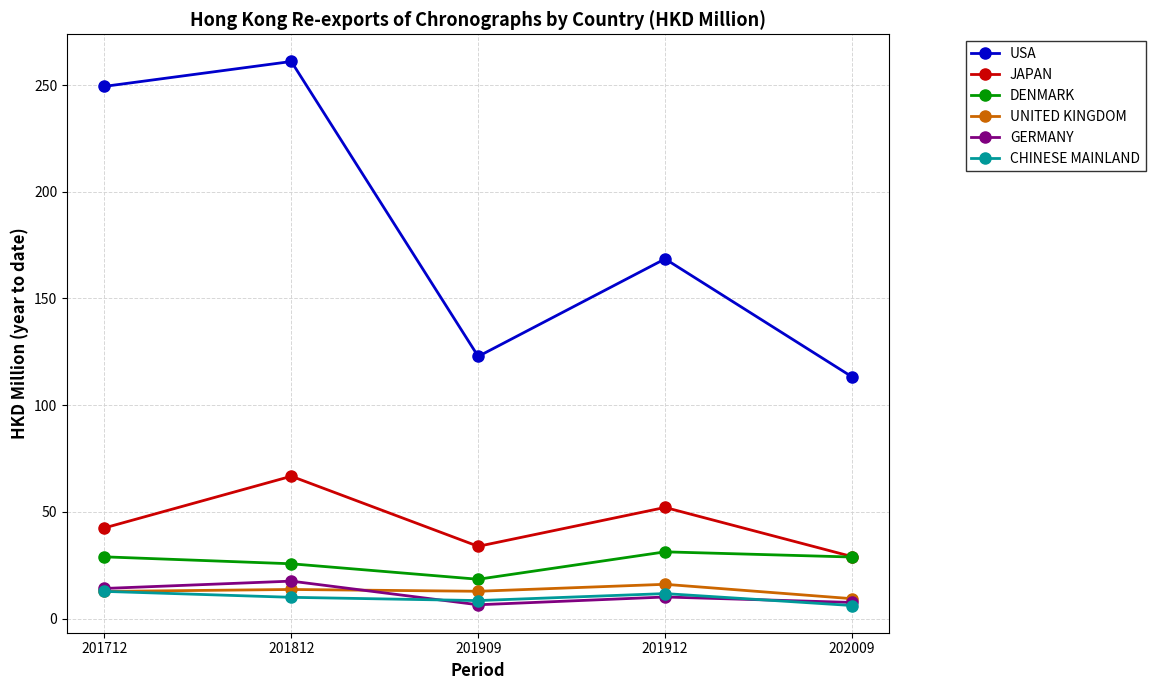

What is the lowest value of the GERMANY series?

6.5